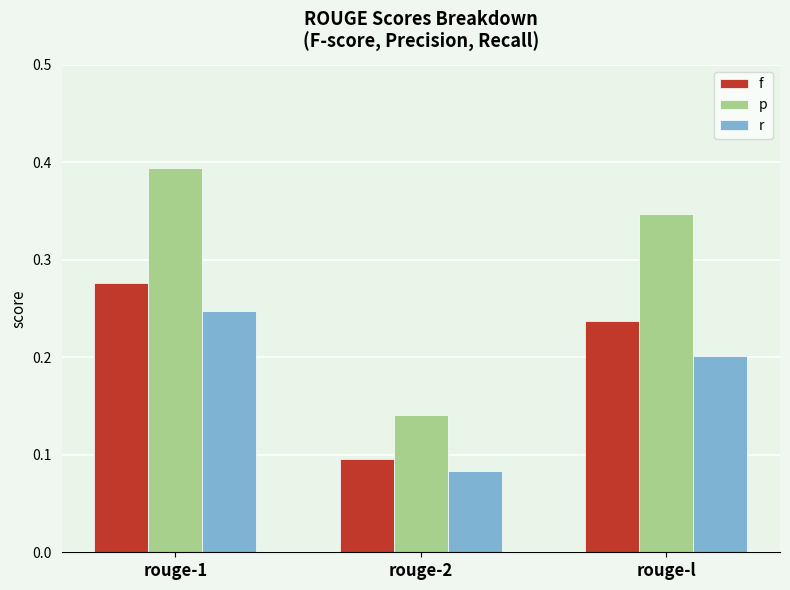

Which series has the largest range (max minus min)?

p